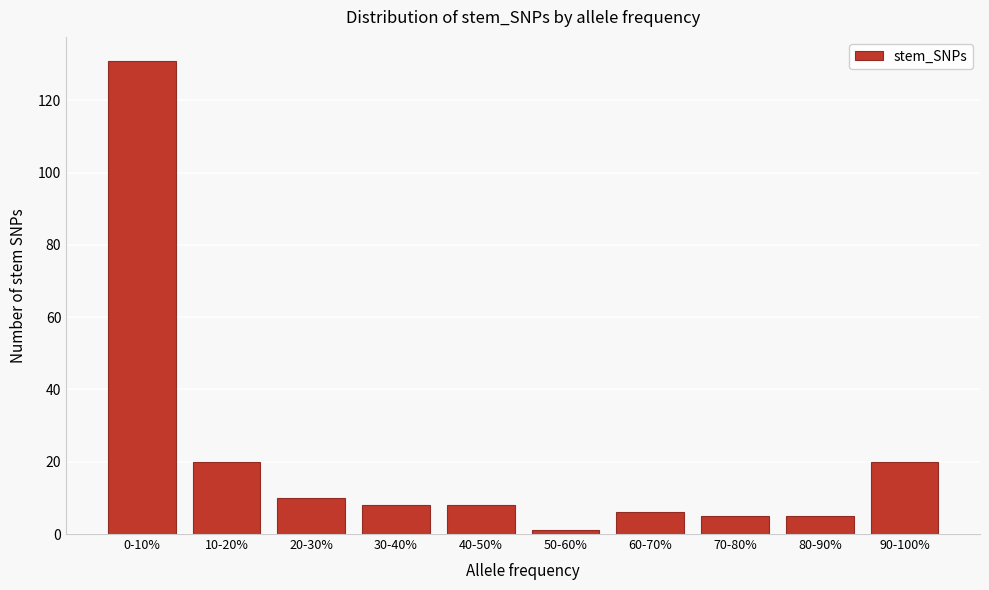

Reading left to right, extract all data points from this chart.

131	20	10	8	8	1	6	5	5	20